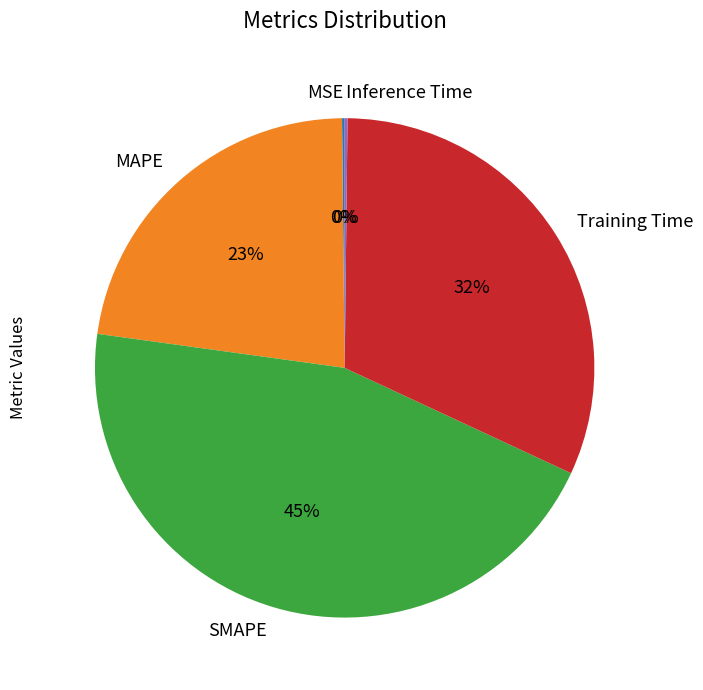

The MAPE slice represents 23% of the pie. True or false?

True